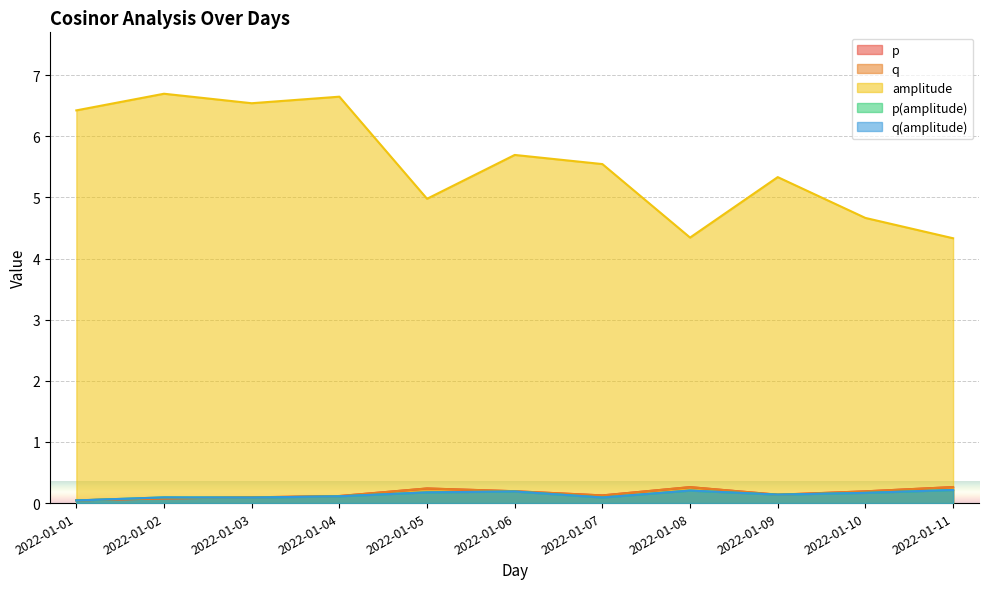

How many series are shown in this chart?

5